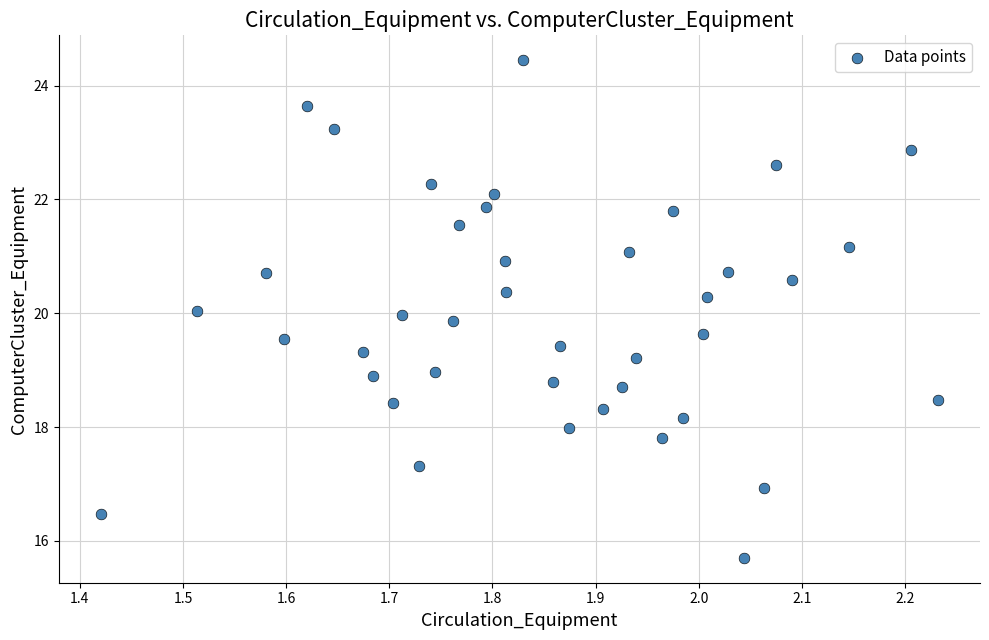

What is the range of X values (max minus min)?

0.8